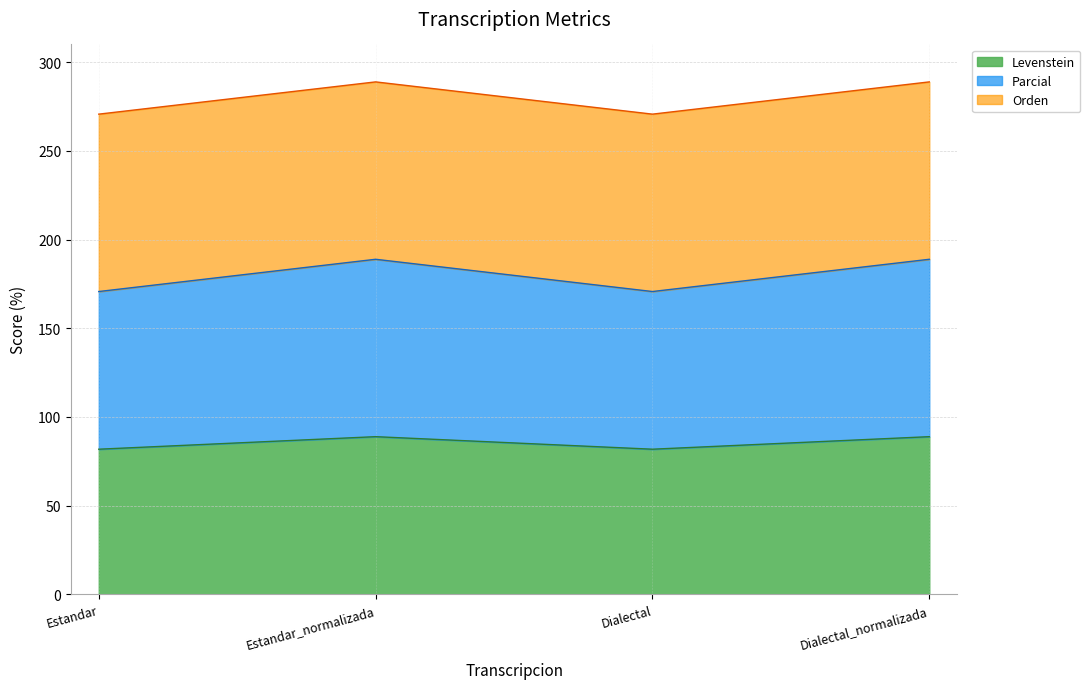

Which label corresponds to the smallest value in the chart?

Estandar